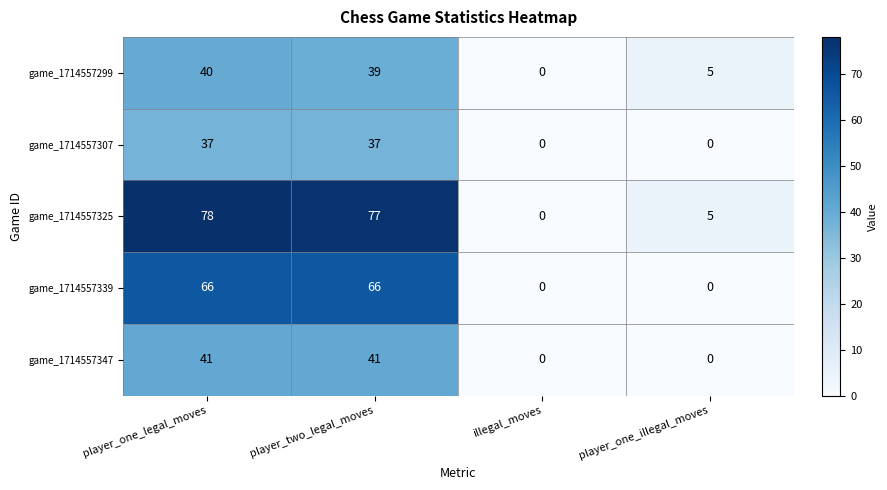

What is the spread (max minus min) of values at player_one_illegal_moves?

5